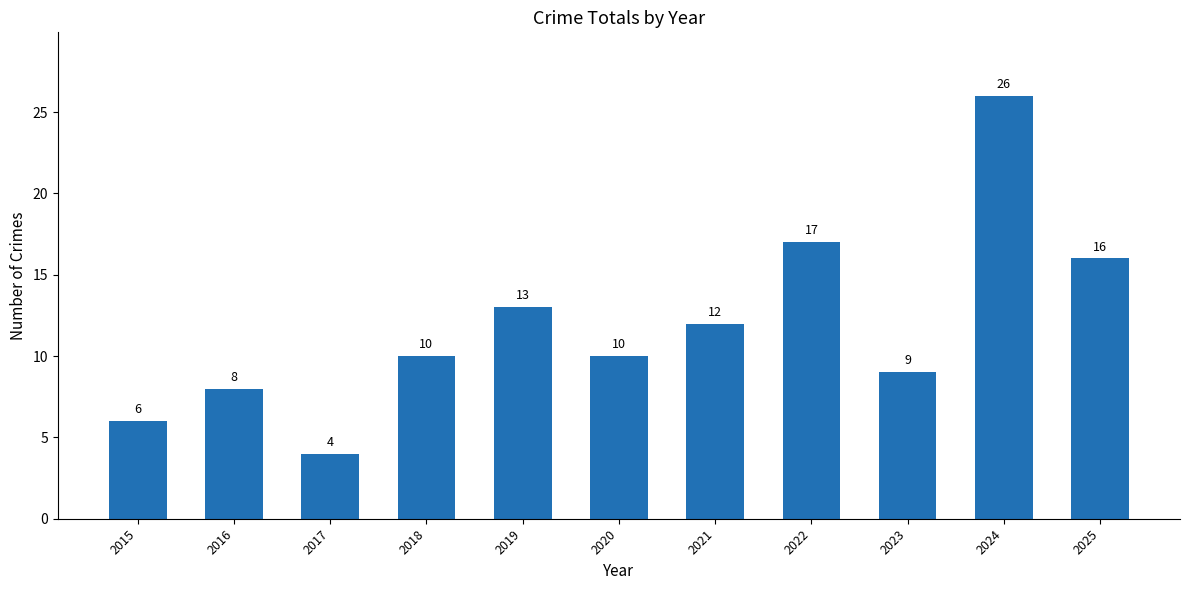

Reading right to left, transcribe all the data shown in this chart.

16	26	9	17	12	10	13	10	4	8	6